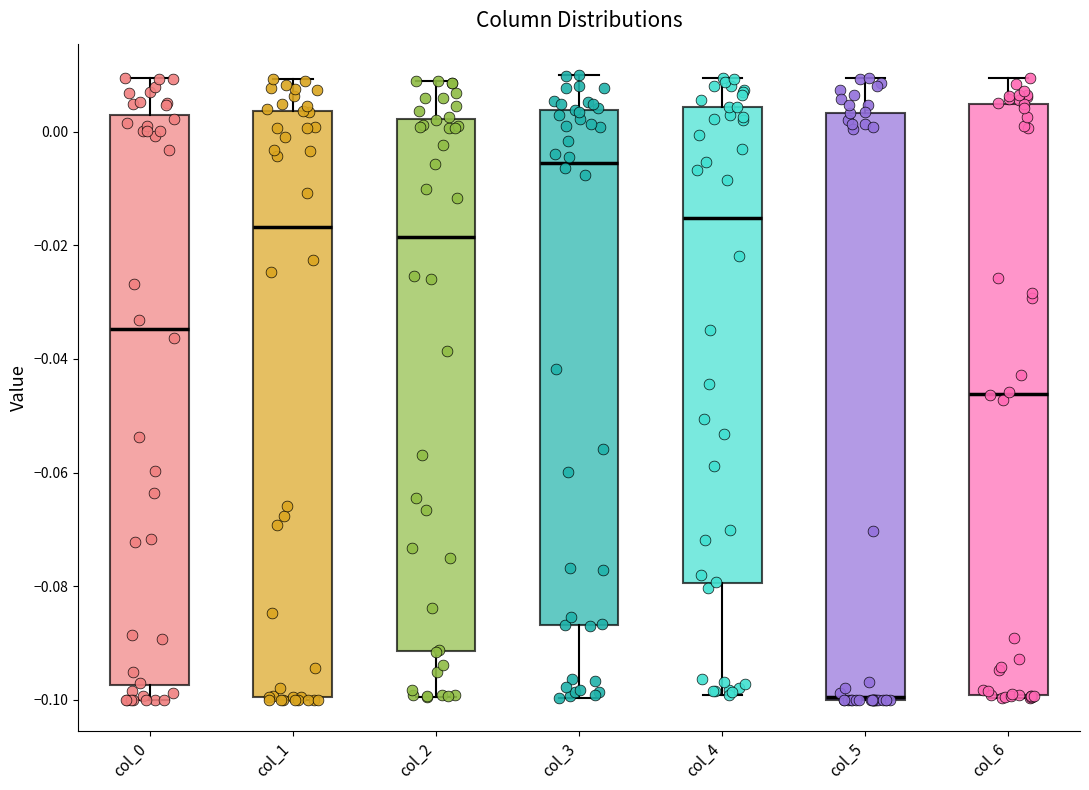

Reading left to right, transcribe this box plot: for each box, give where its median line is, the range the box spans, and where its two whiskers end, as read against the y-axis. The values are not printed on the chart, so give them approximately, as read against the axis.

col_0: median -0.034, box -0.098 to 0.002, whiskers -0.100 to 0.010
col_1: median -0.016, box -0.100 to 0.004, whiskers -0.100 to 0.010
col_2: median -0.018, box -0.092 to 0.002, whiskers -0.100 to 0.008
col_3: median -0.006, box -0.086 to 0.004, whiskers -0.100 to 0.010
col_4: median -0.016, box -0.080 to 0.004, whiskers -0.100 to 0.010
col_5: median -0.100, box -0.100 to 0.004, whiskers -0.100 to 0.010
col_6: median -0.046, box -0.100 to 0.004, whiskers -0.100 to 0.010